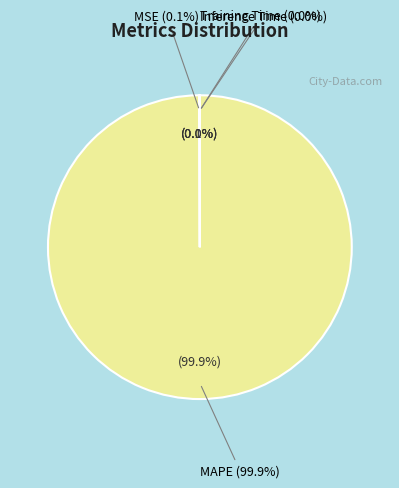

The MSE slice represents 0% of the pie. True or false?

True